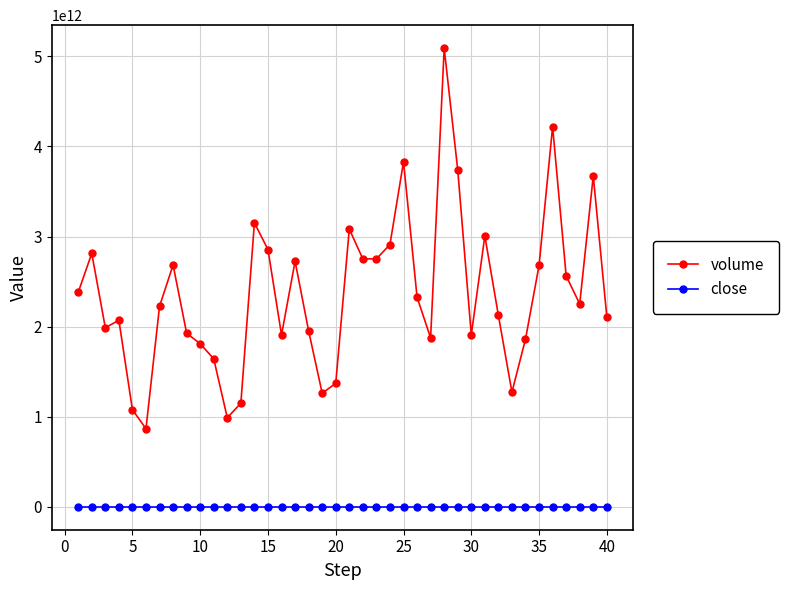

List the series in order of their peak value, lowest first.

close, volume